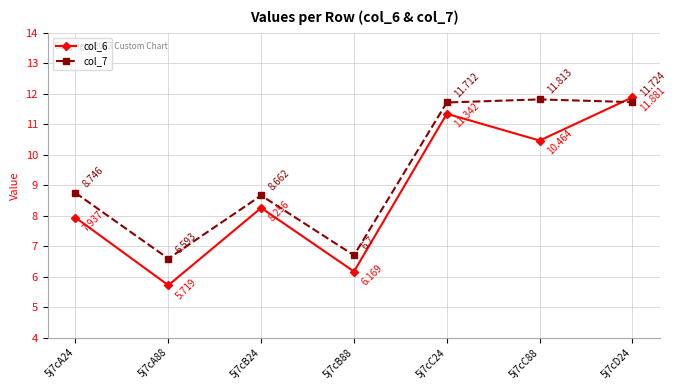

What is the label of the 7th point from the left?

5j7cD24